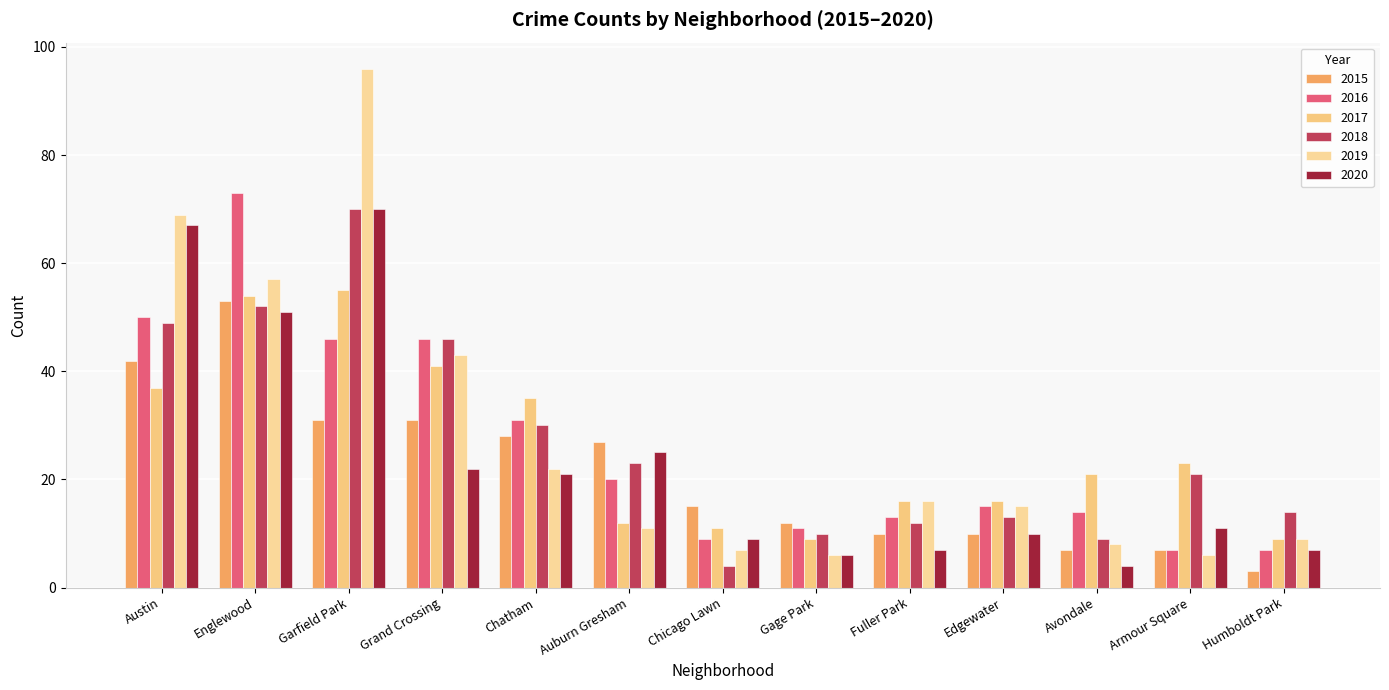

How many bars are there in each group?

6